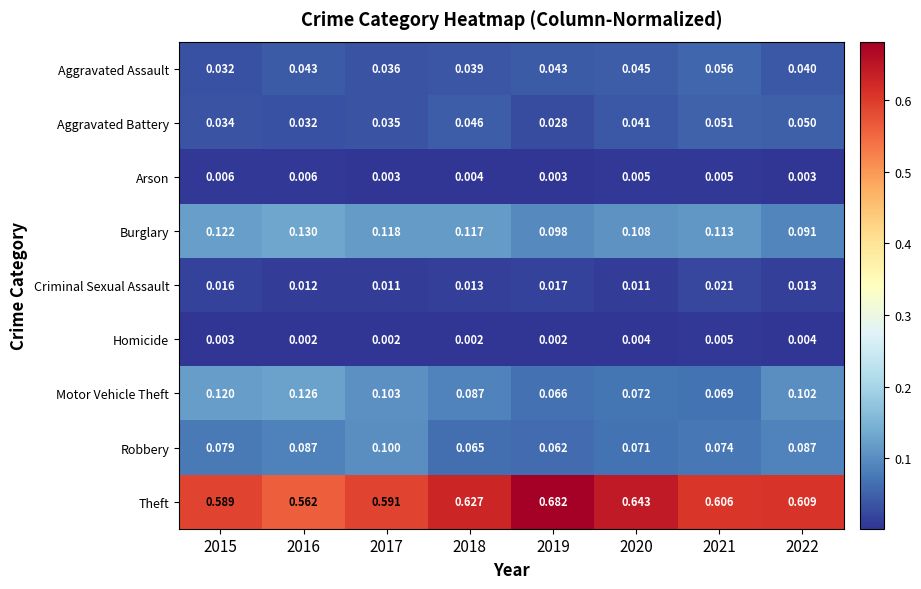

List the series in order of their peak value, lowest first.

Homicide, Arson, Criminal Sexual Assault, Aggravated Battery, Aggravated Assault, Robbery, Motor Vehicle Theft, Burglary, Theft